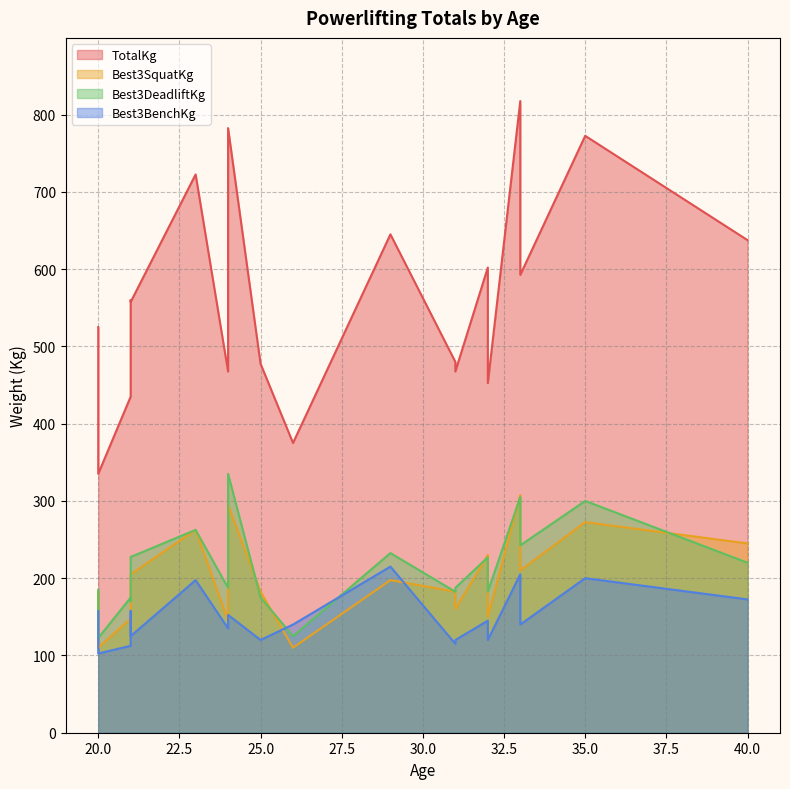

What is the difference between the highest and lowest values at 29?

447.5